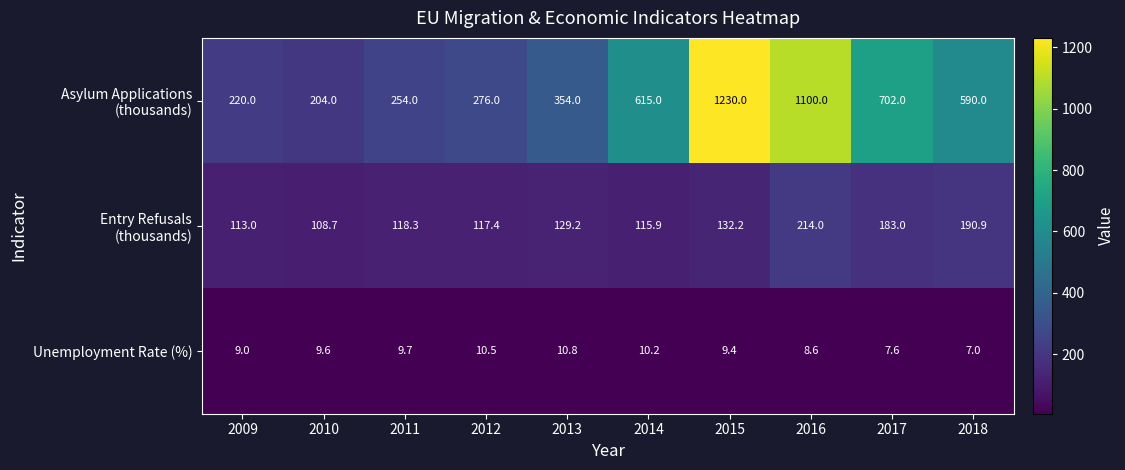

What is the smallest value displayed?

7.0